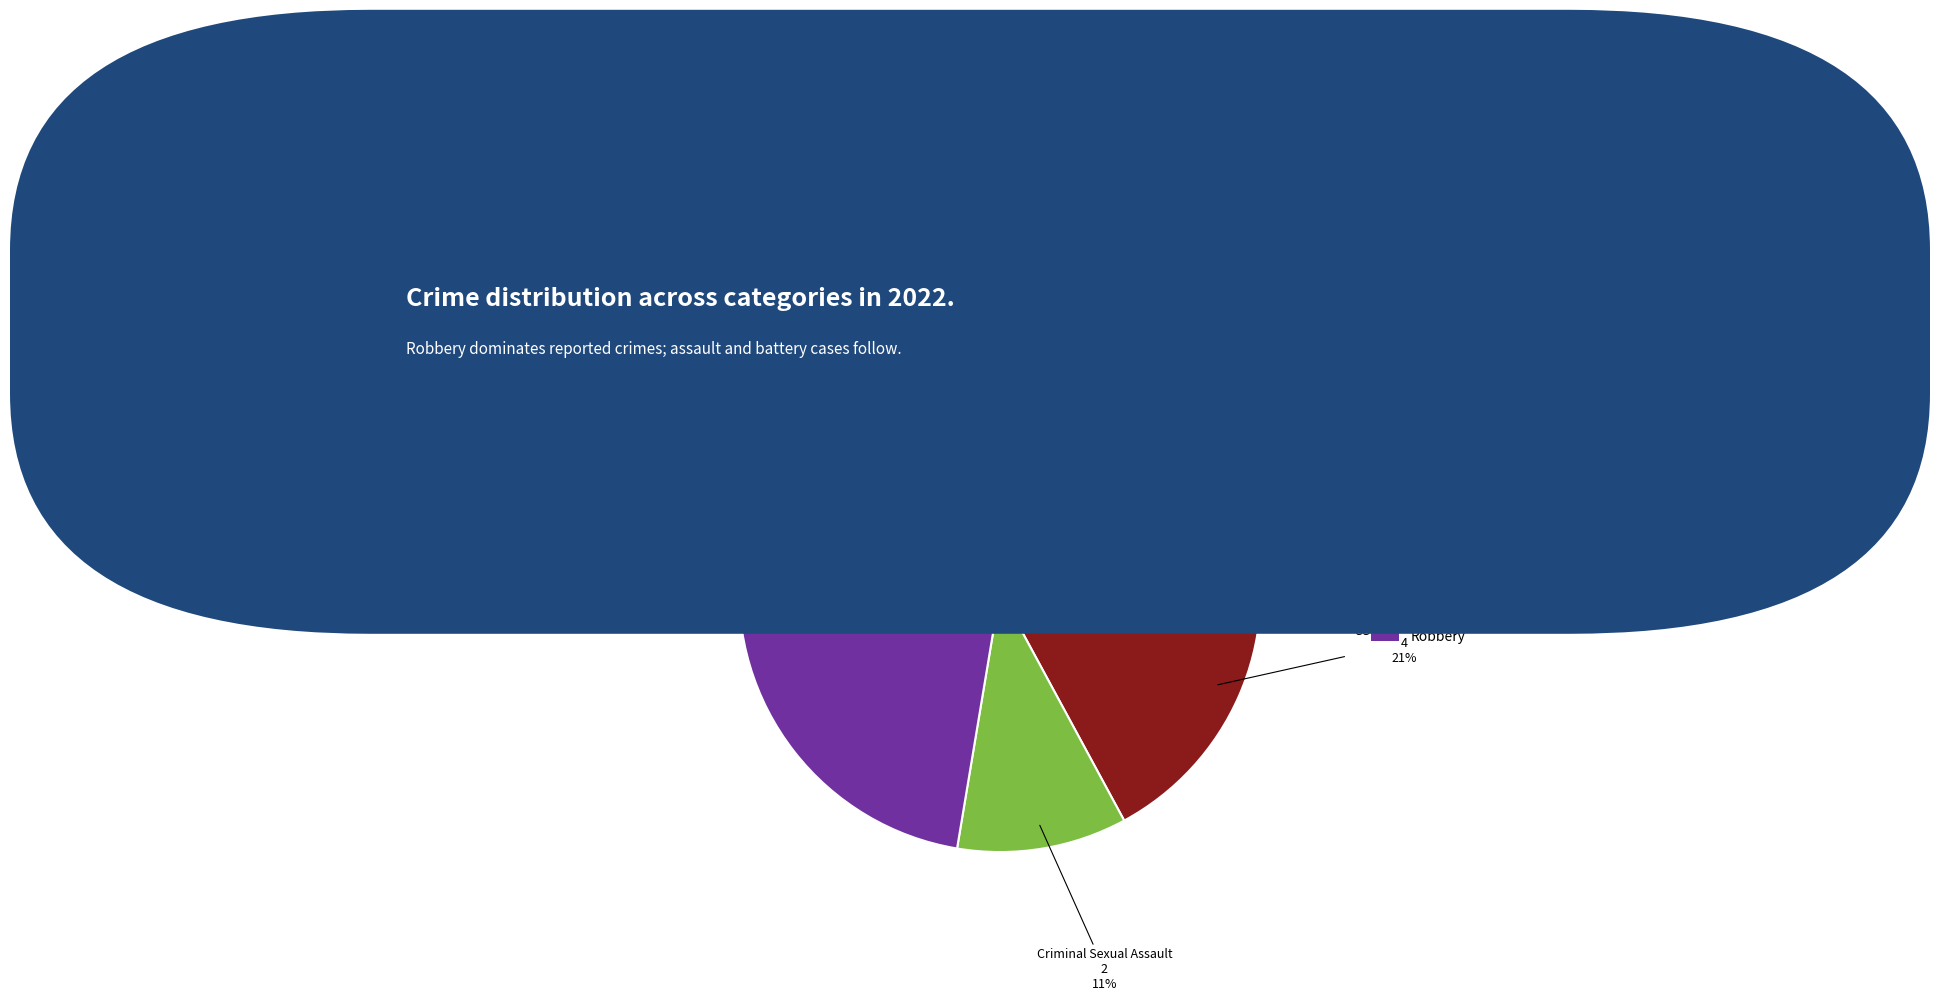

Do Aggravated Battery and Criminal Sexual Assault together represent more than half of the pie?

No